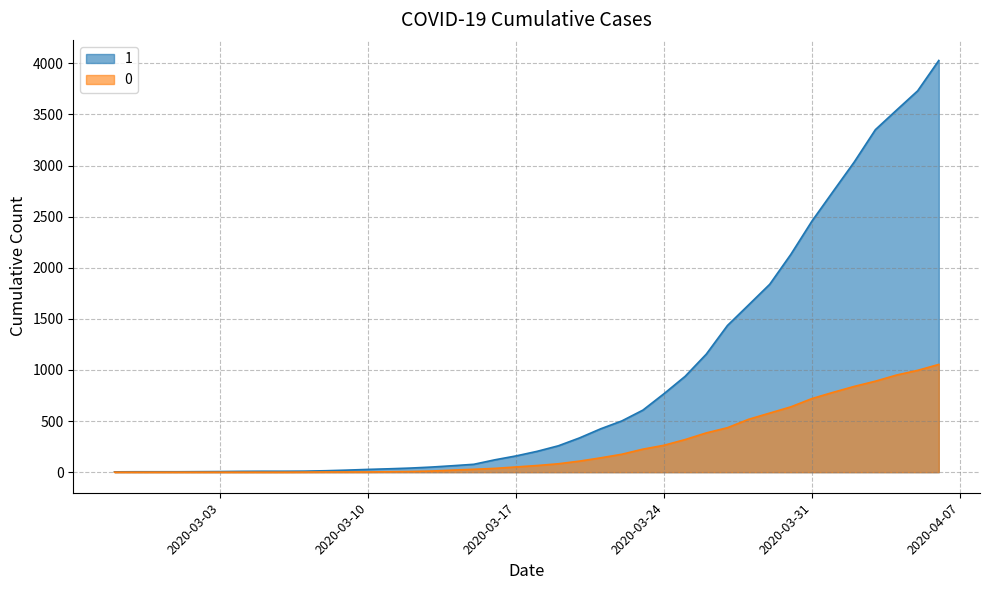

What is the highest value of the 0 series?

1054